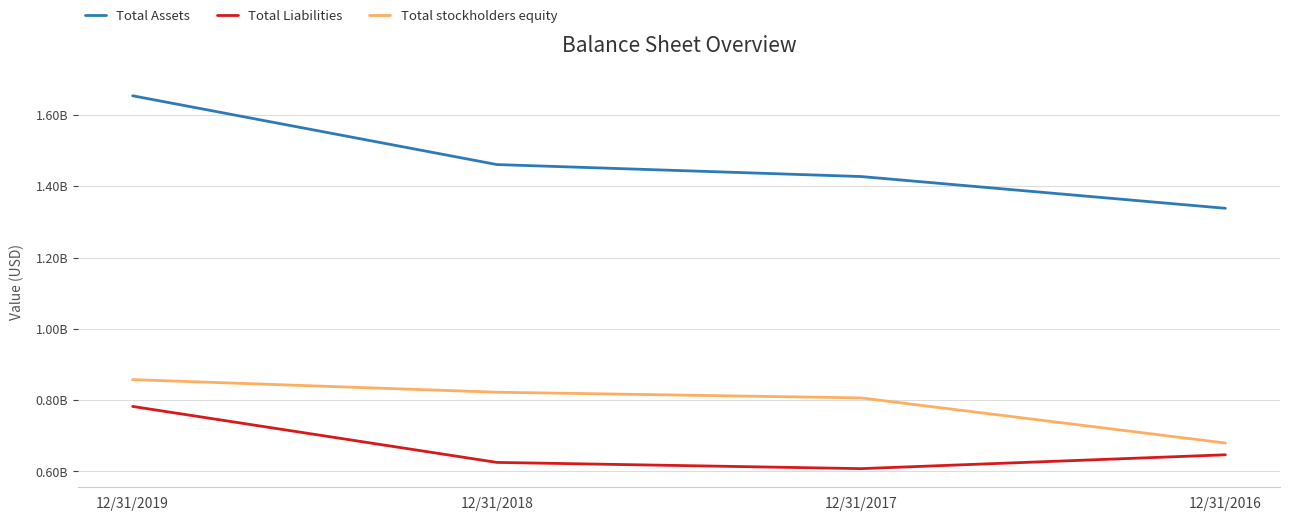

Is this an area chart (filled region under the line)?

No